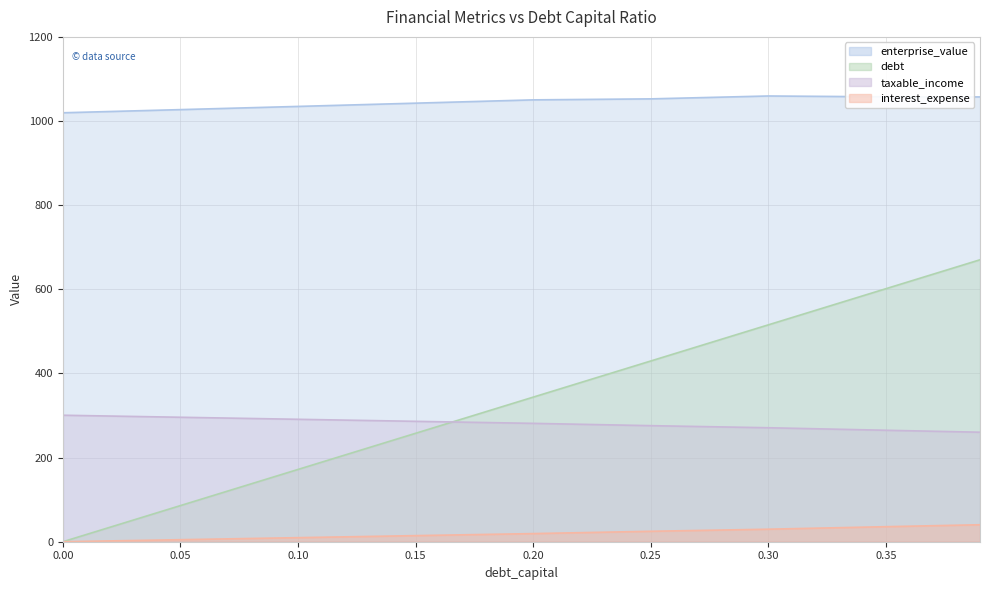

How many values in the enterprise_value series are below 1050?

4